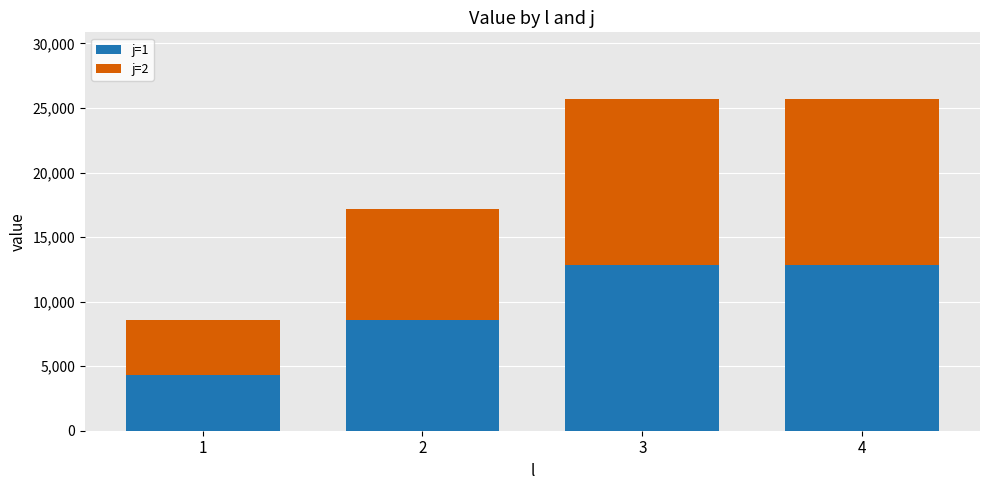

What is the total value across all series at 2?

17146.6